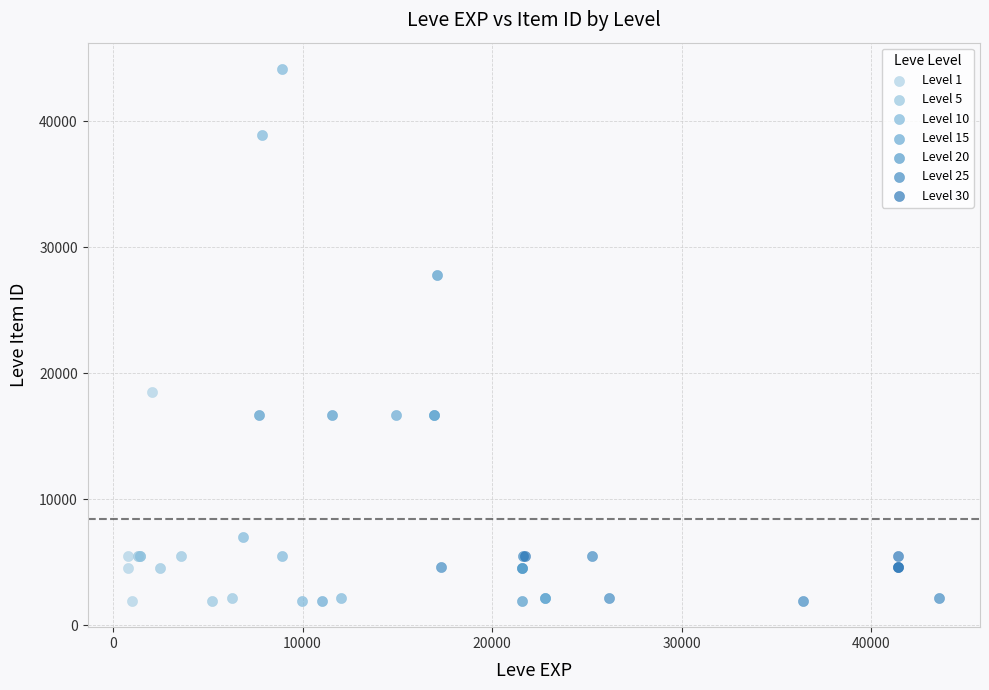

What are all the series names shown in the legend?

Level 1, Level 5, Level 10, Level 15, Level 20, Level 25, Level 30